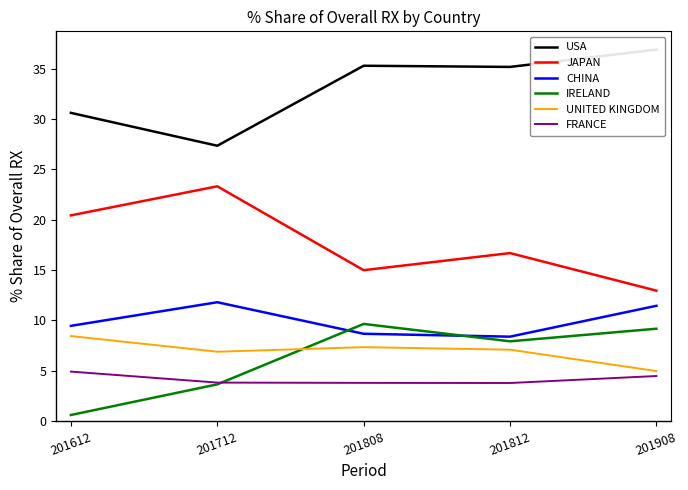

What is the total value across all series at 201812?

79.0